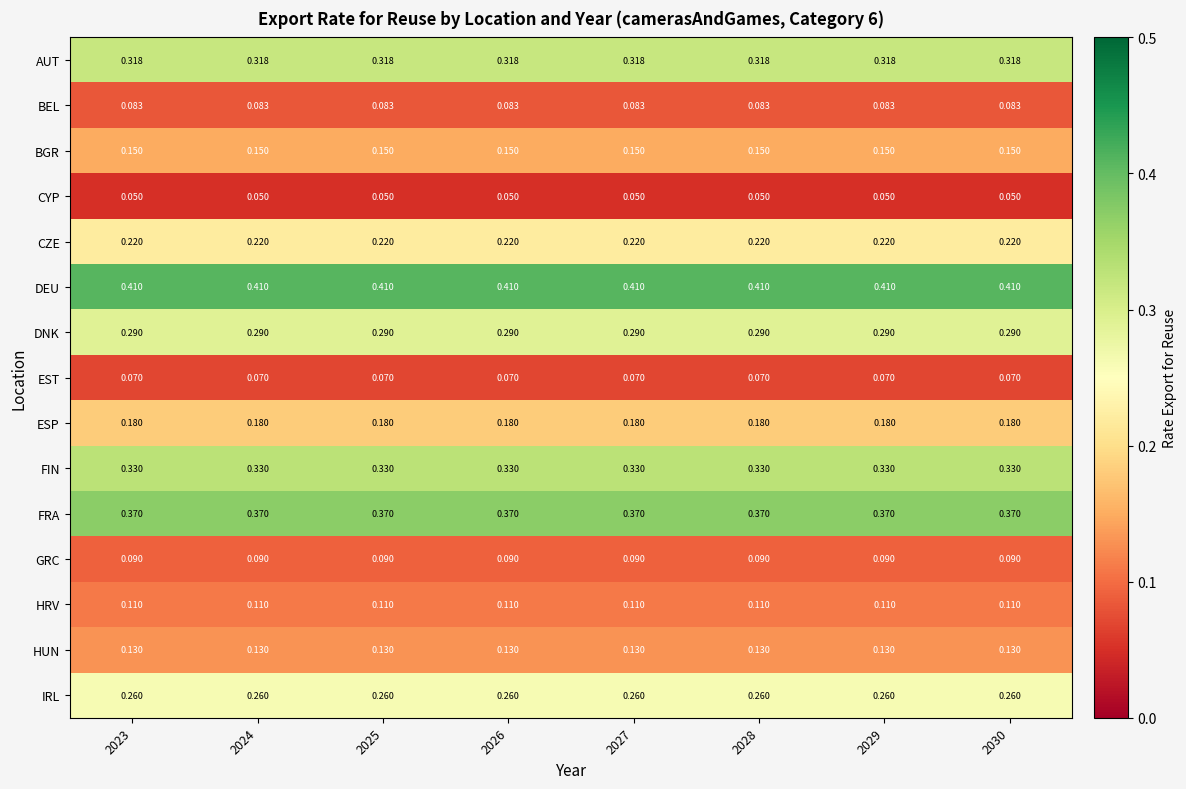

At 2029, list the series in order from largest to smallest.

DEU, FRA, FIN, AUT, DNK, IRL, CZE, ESP, BGR, HUN, HRV, GRC, BEL, EST, CYP